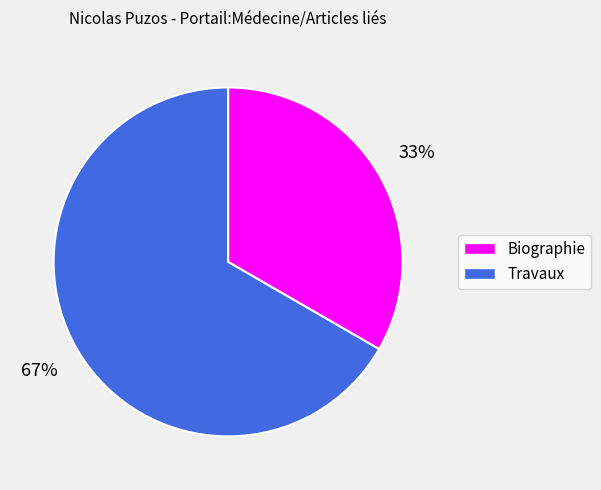

To the nearest percent, what is the average slice percentage?

50%